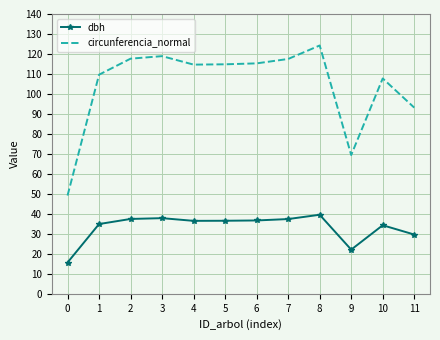

At which label does circunferencia_normal first exceed 114?

2